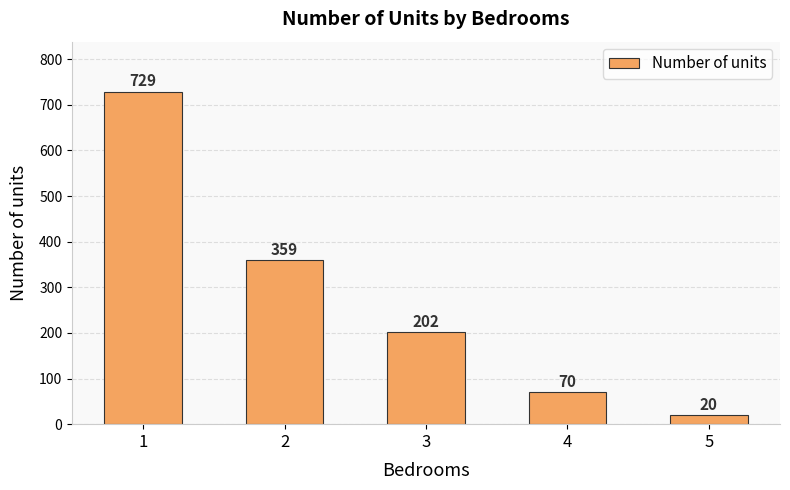

What is the difference between the maximum and second lowest values?

659